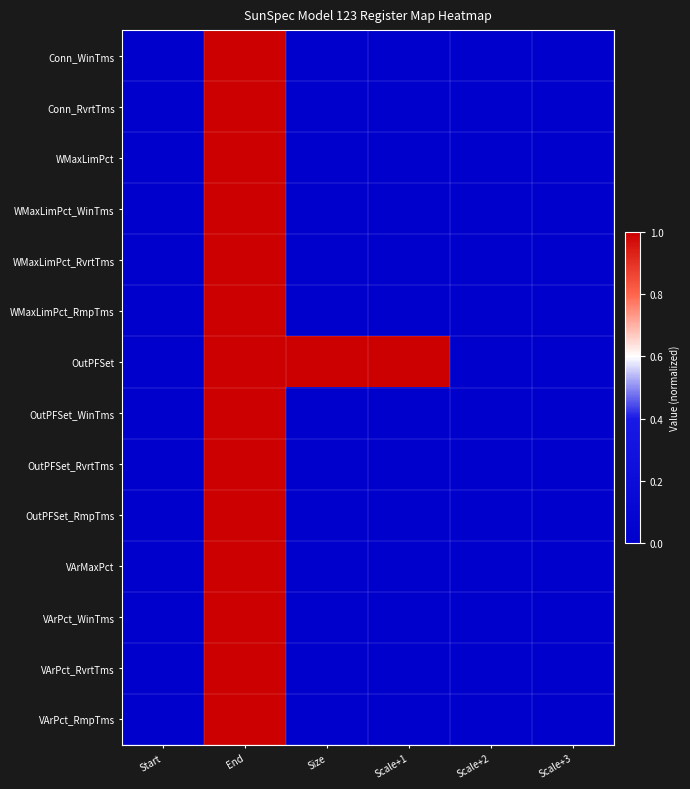

Which category has the highest value across all series?

End